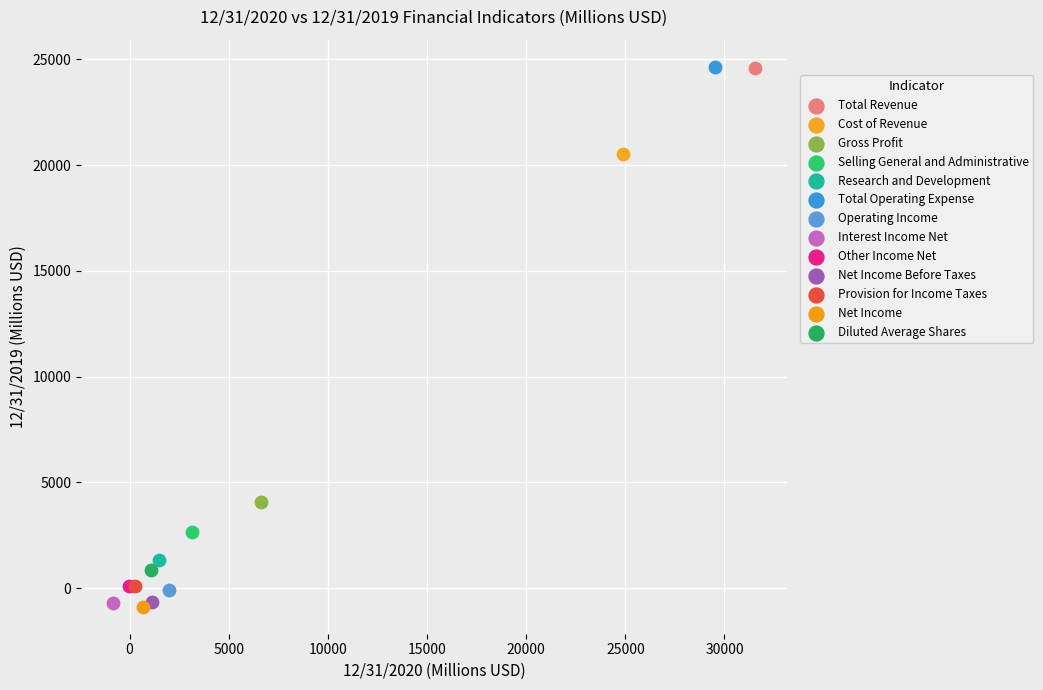

What are all the series names shown in the legend?

Total Revenue, Cost of Revenue, Gross Profit, Selling General and Administrative, Research and Development, Total Operating Expense, Operating Income, Interest Income Net, Other Income Net, Net Income Before Taxes, Provision for Income Taxes, Net Income, Diluted Average Shares